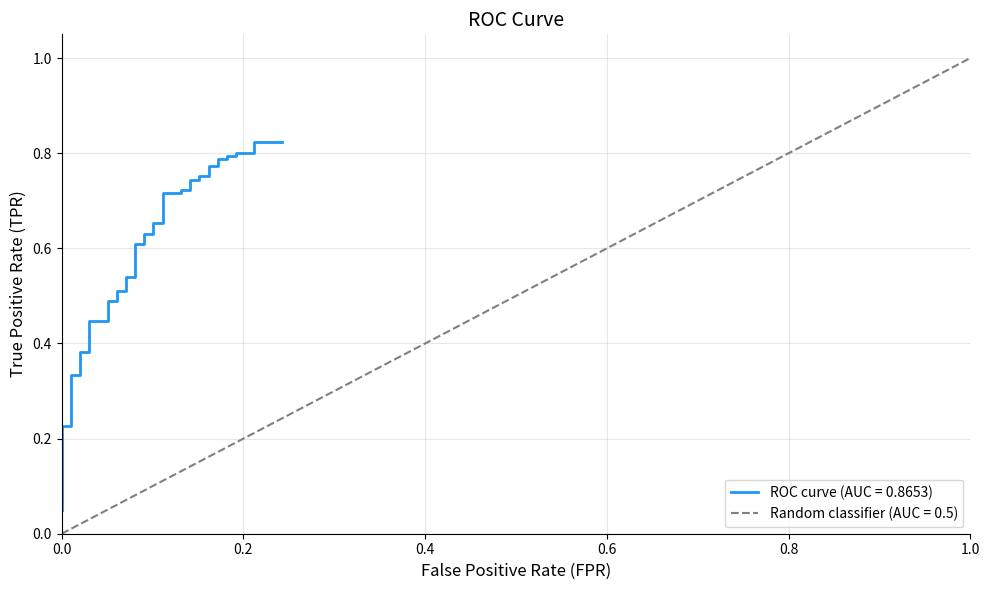

What is the change in value from 7 to 36?

+0.4